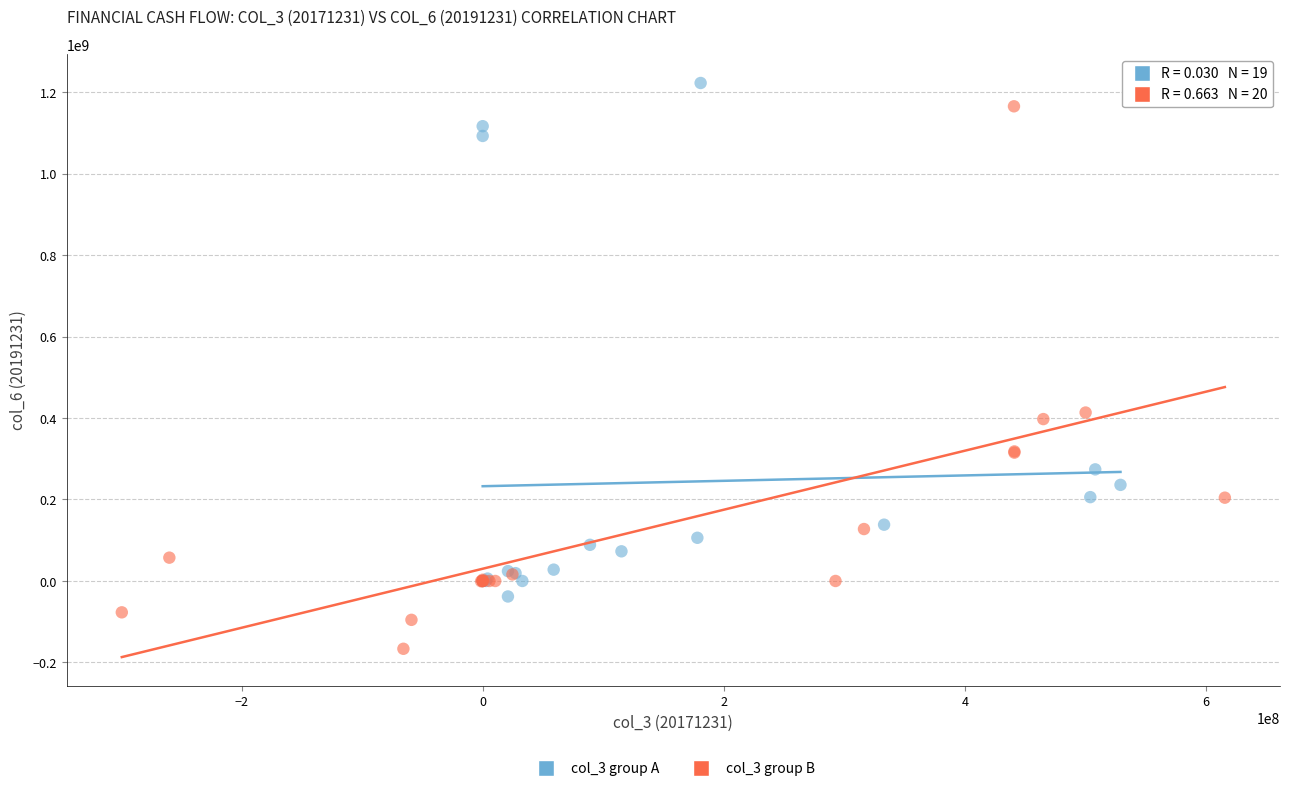

Which series contains the lowest Y value?

col_3 group B